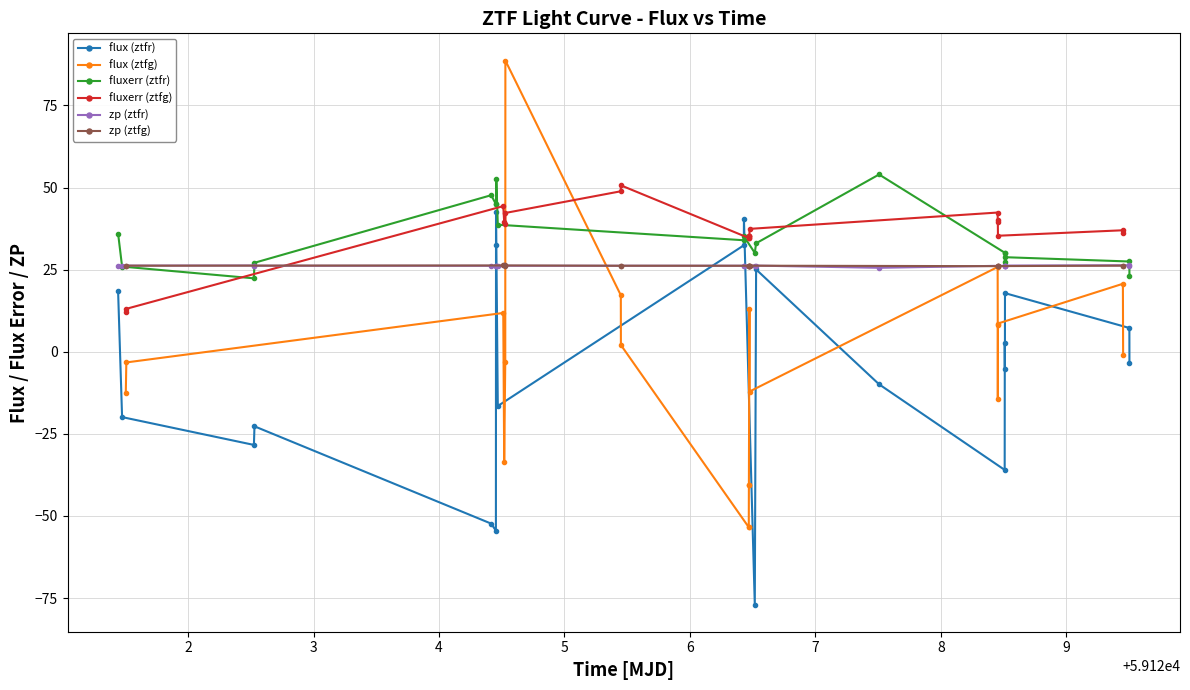

Which series ends up on top after the final intersection of zp (ztfg) and flux (ztfg)?

zp (ztfg)